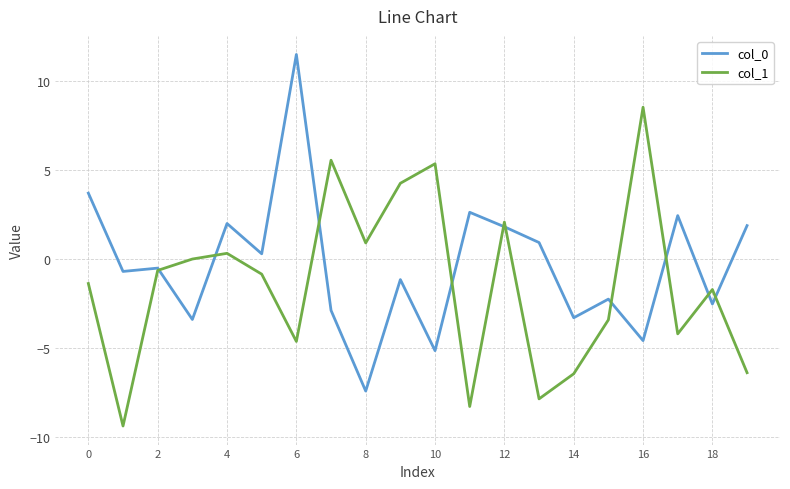

What is the sum of all col_1 values?

-28.2